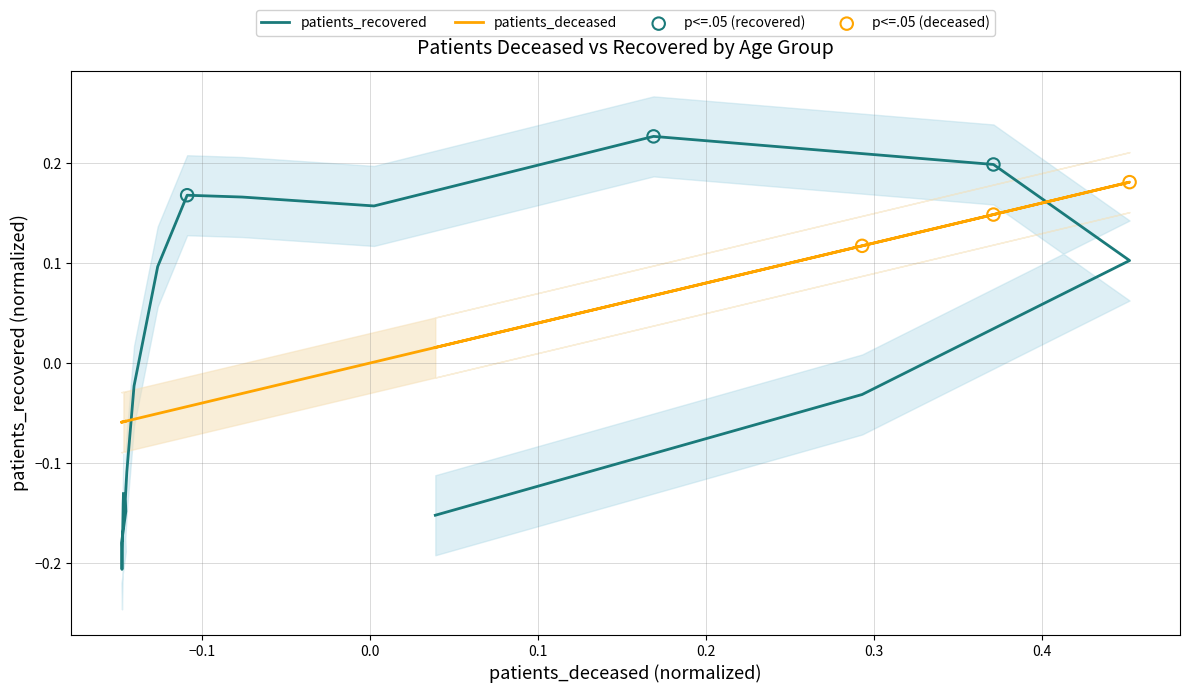

Which series reaches the minimum Y coordinate?

patients_recovered